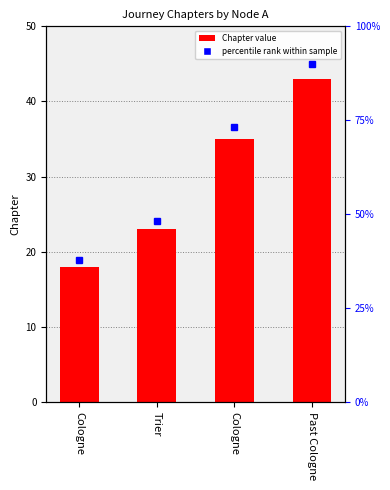

What is the value of the 1st bar from the left?

18